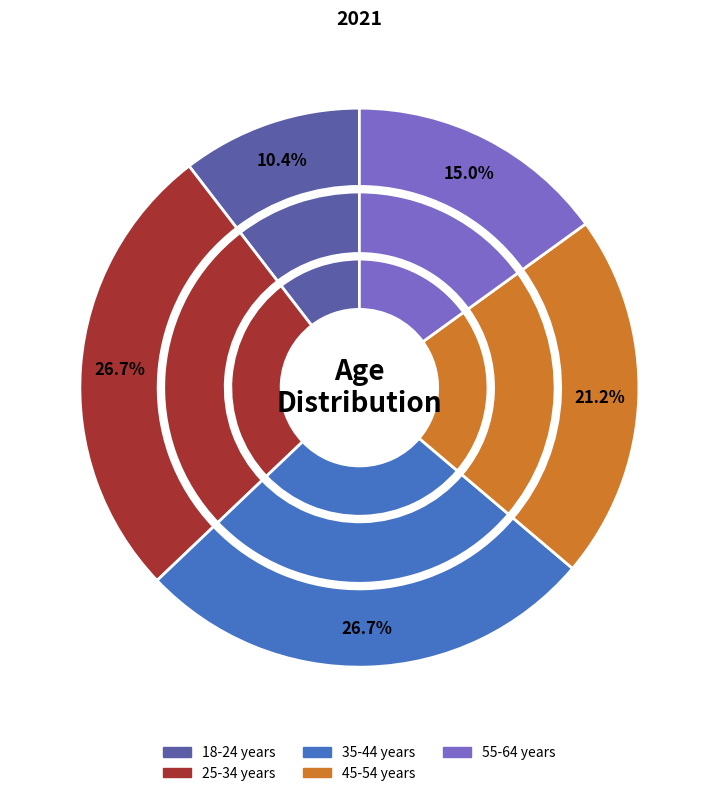

What is the total percentage of 18-24 years and 25-34 years?

37.1%